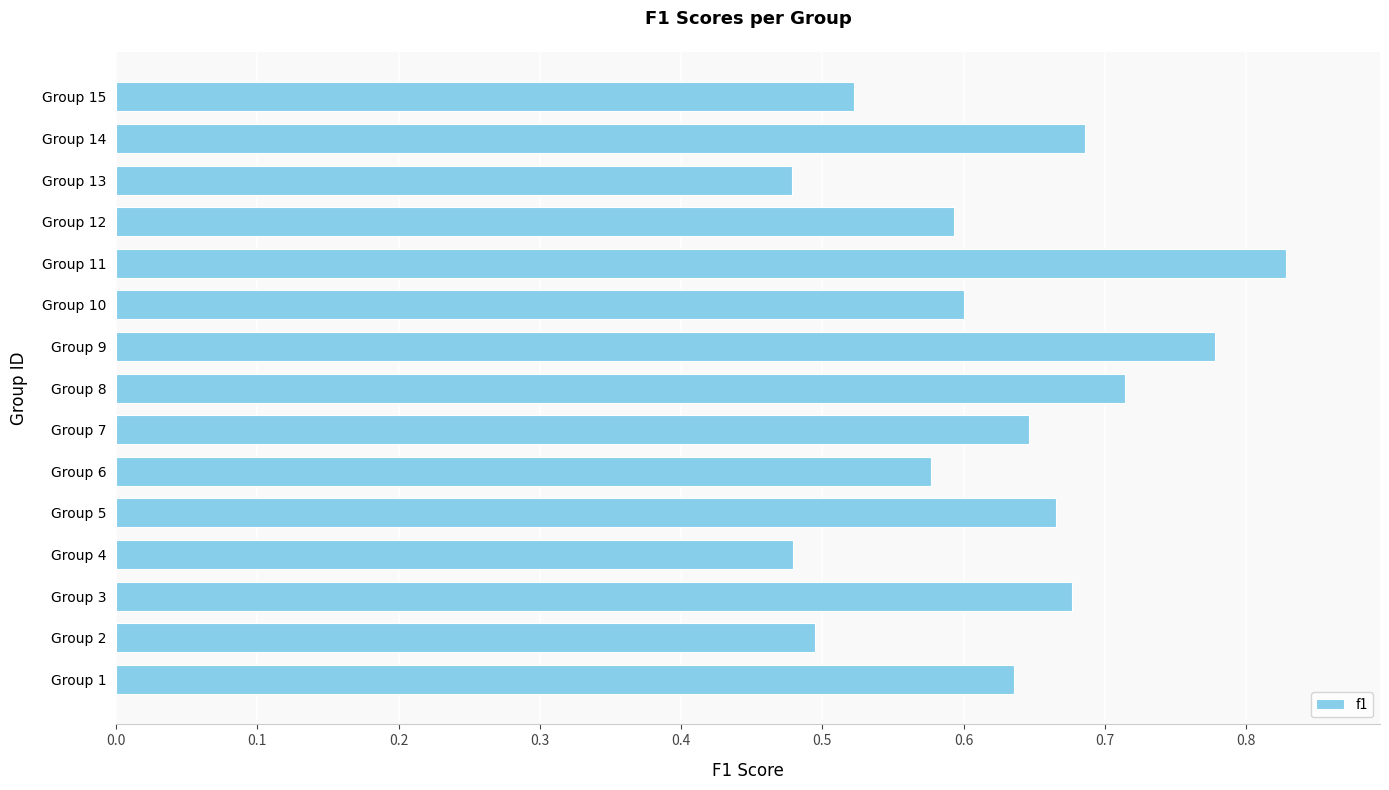

Between Group 11 and Group 6, which is larger?

Group 11